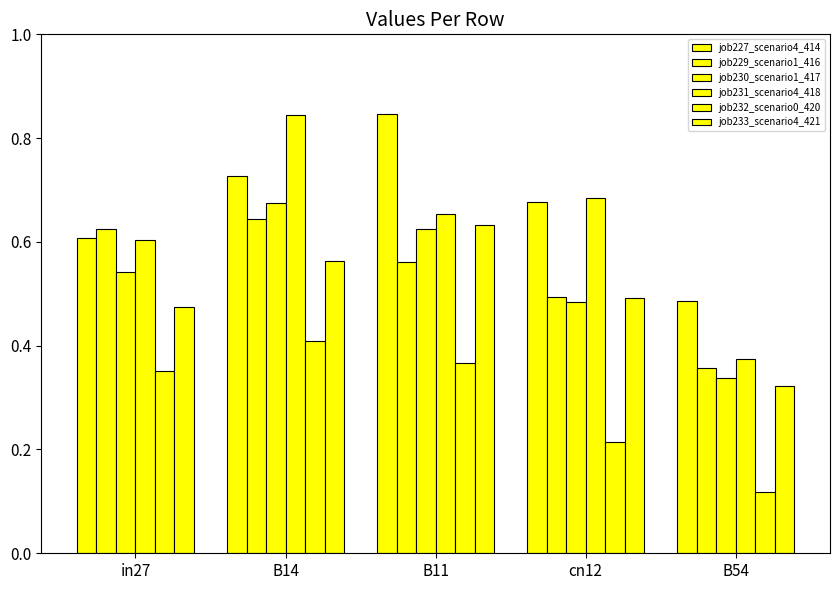

Reading left to right, extract all data points from this chart.

job227_scenario4_414: in27=0.6	B14=0.7	B11=0.8	cn12=0.7	B54=0.5
job229_scenario1_416: in27=0.6	B14=0.6	B11=0.6	cn12=0.5	B54=0.4
job230_scenario1_417: in27=0.5	B14=0.7	B11=0.6	cn12=0.5	B54=0.3
job231_scenario4_418: in27=0.6	B14=0.8	B11=0.7	cn12=0.7	B54=0.4
job232_scenario0_420: in27=0.4	B14=0.4	B11=0.4	cn12=0.2	B54=0.1
job233_scenario4_421: in27=0.5	B14=0.6	B11=0.6	cn12=0.5	B54=0.3